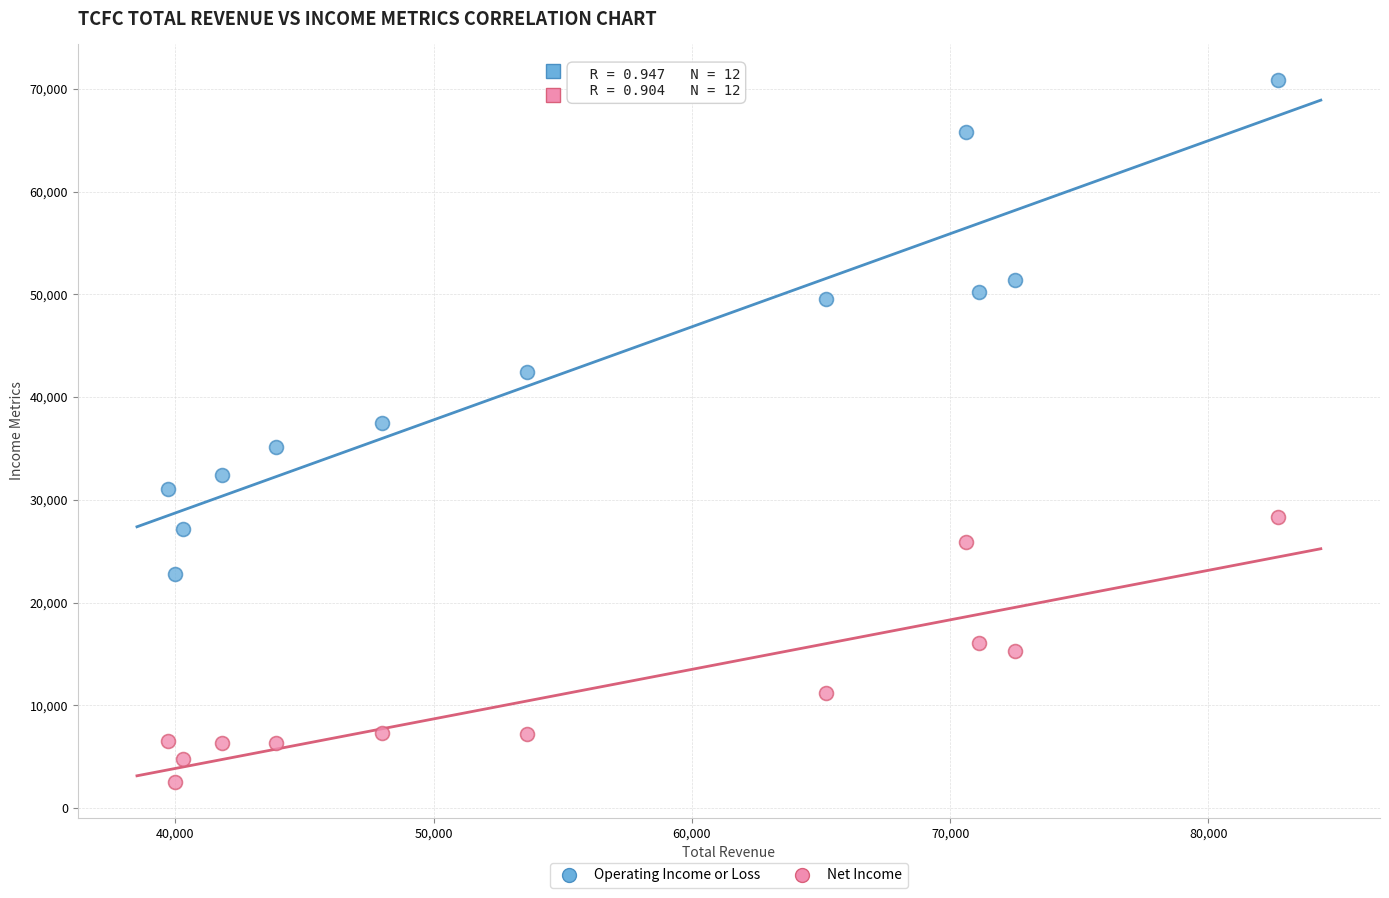

Which series has the widest spread of Y values?

Operating Income or Loss